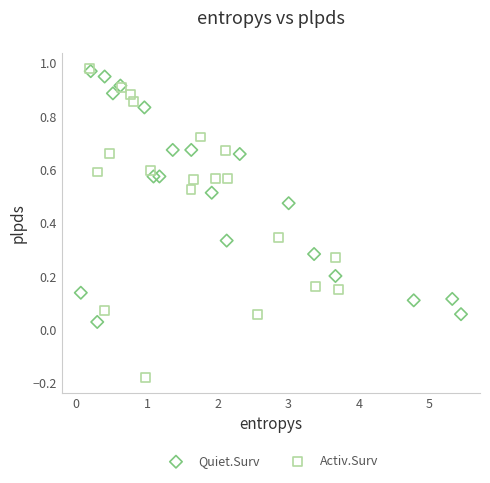

Which series contains the lowest Y value?

Activ.Surv